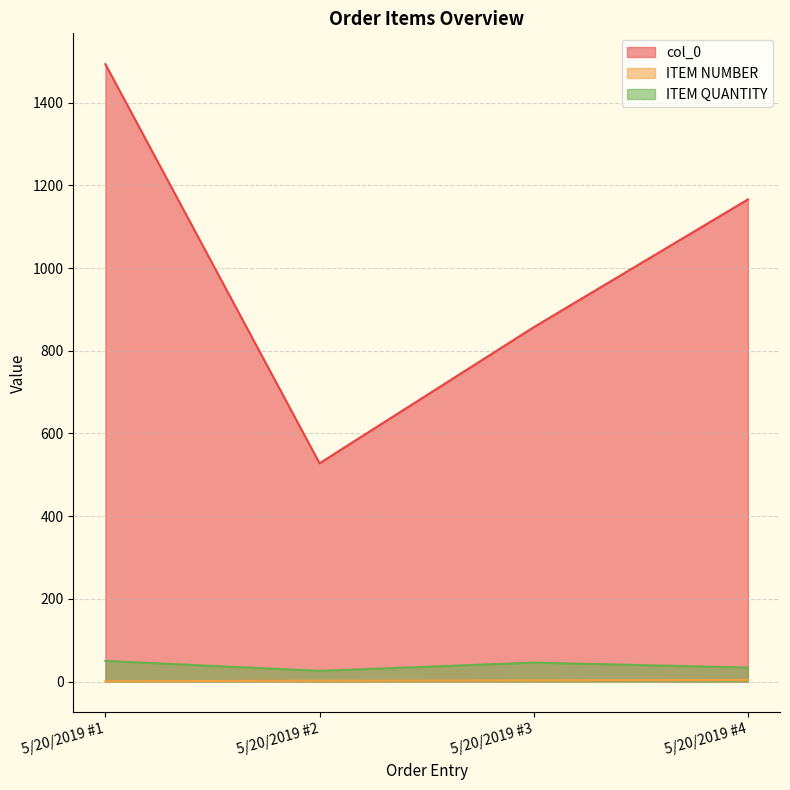

True or false: ITEM NUMBER and col_0 intersect in this chart.

False